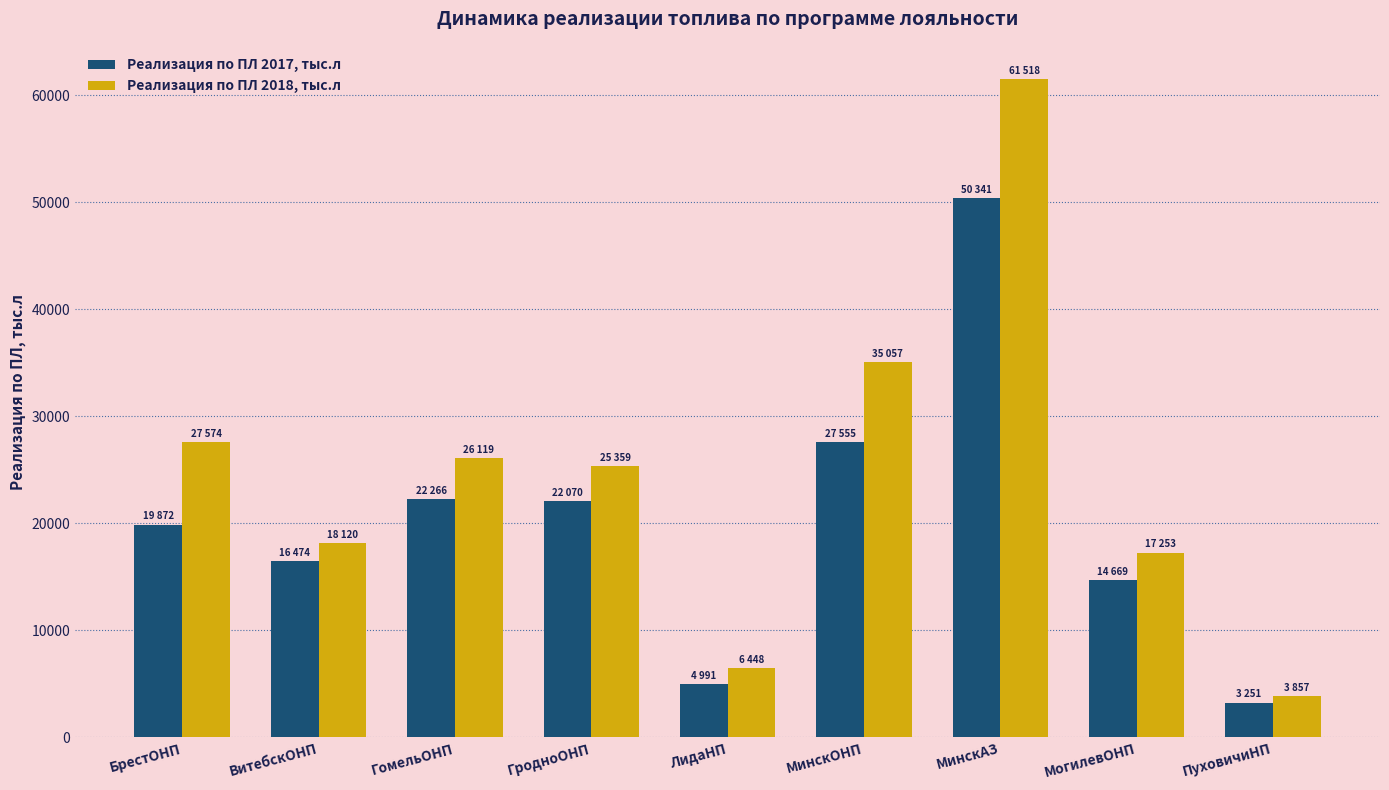

What is the total value across all series at ГомельОНП?

48385